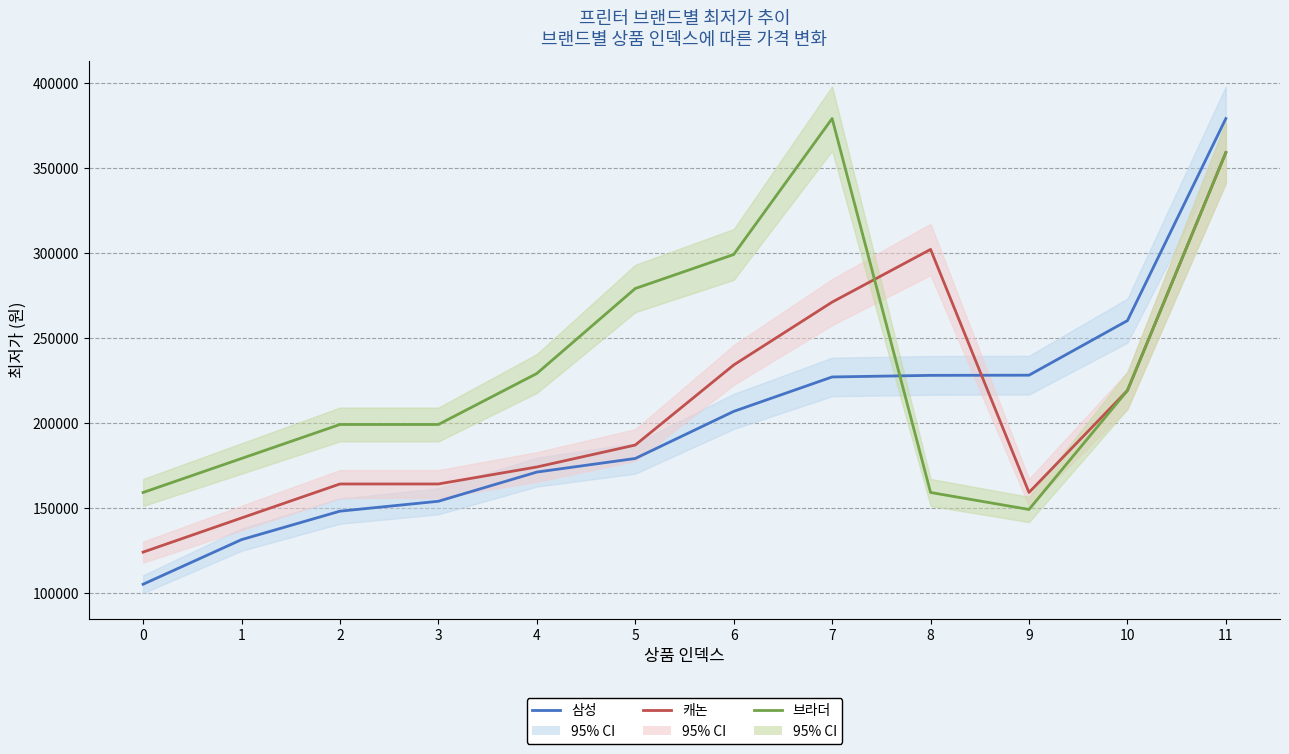

Which series has the largest total across all categories?

브라더